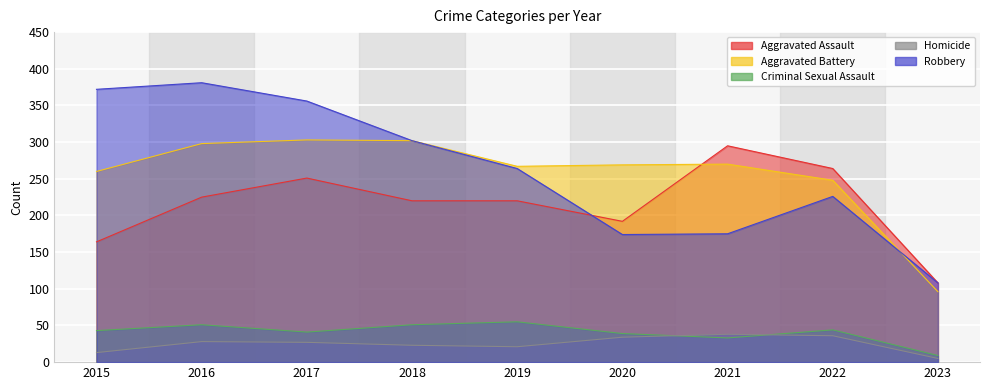

At which label does Robbery first exceed 264?

2015